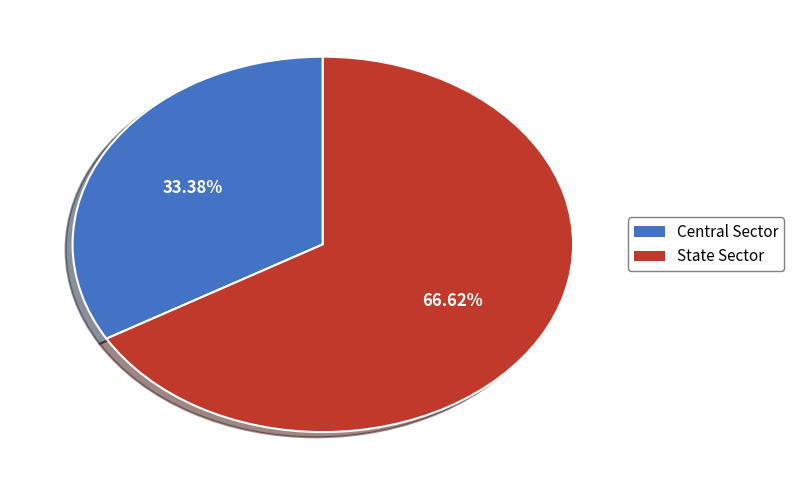

Which has a higher value, State Sector or Central Sector?

State Sector